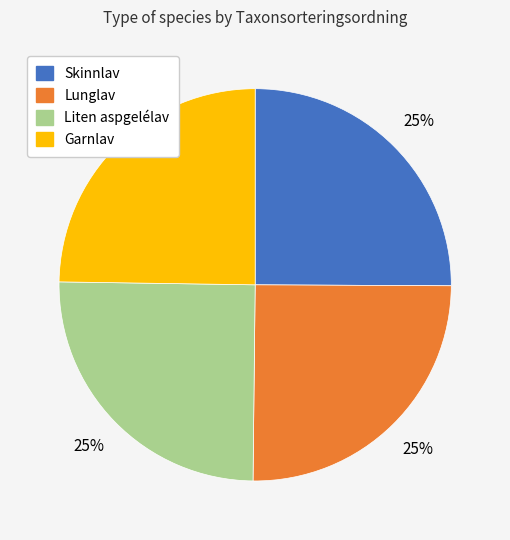

Is there any slice that represents more than half of the pie?

No